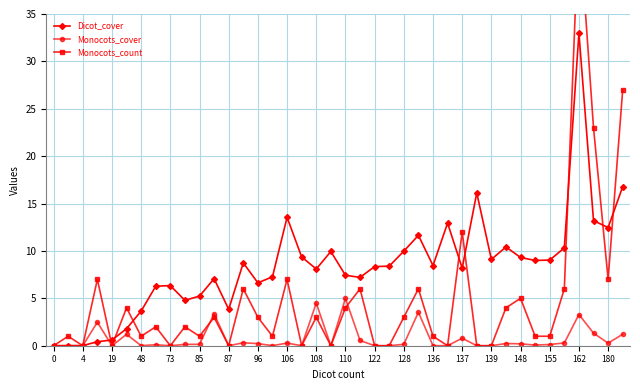

Which series has the largest total across all categories?

Dicot_cover